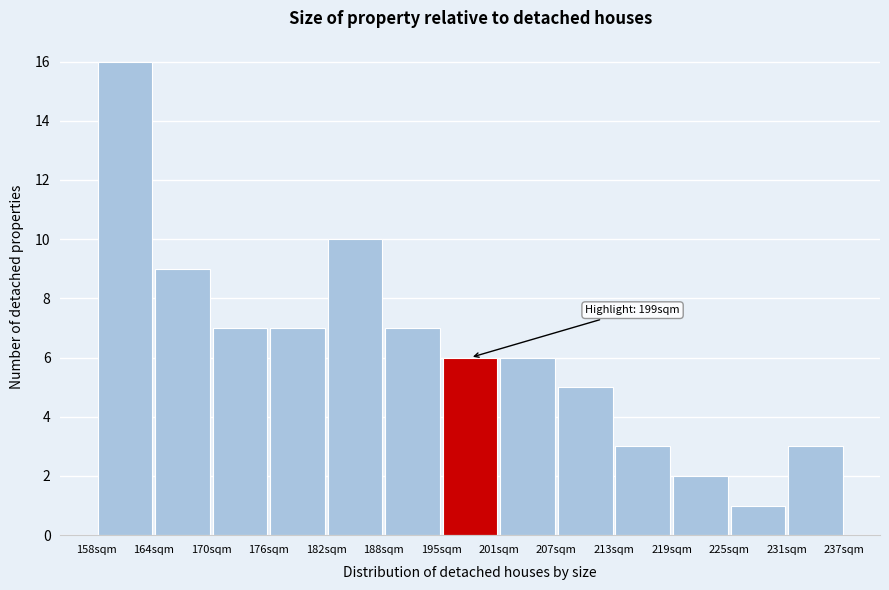

Which range on the x-axis has the tallest bar?

158 to 164